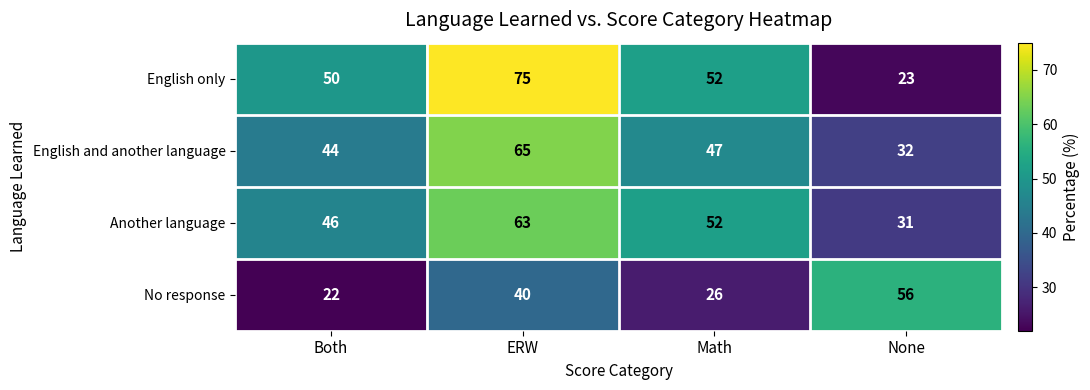

What is the difference between the maximum and minimum values in the English and another language series?

33